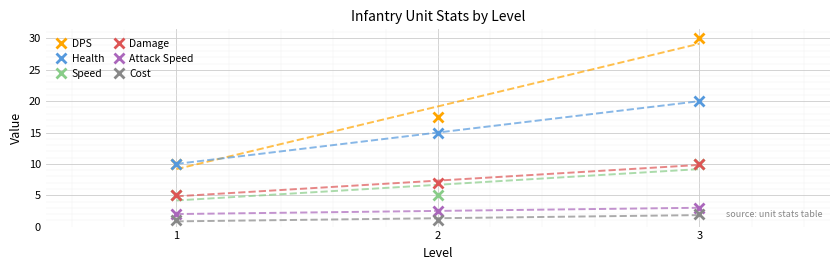

Read the DPS value at 1.

10.0